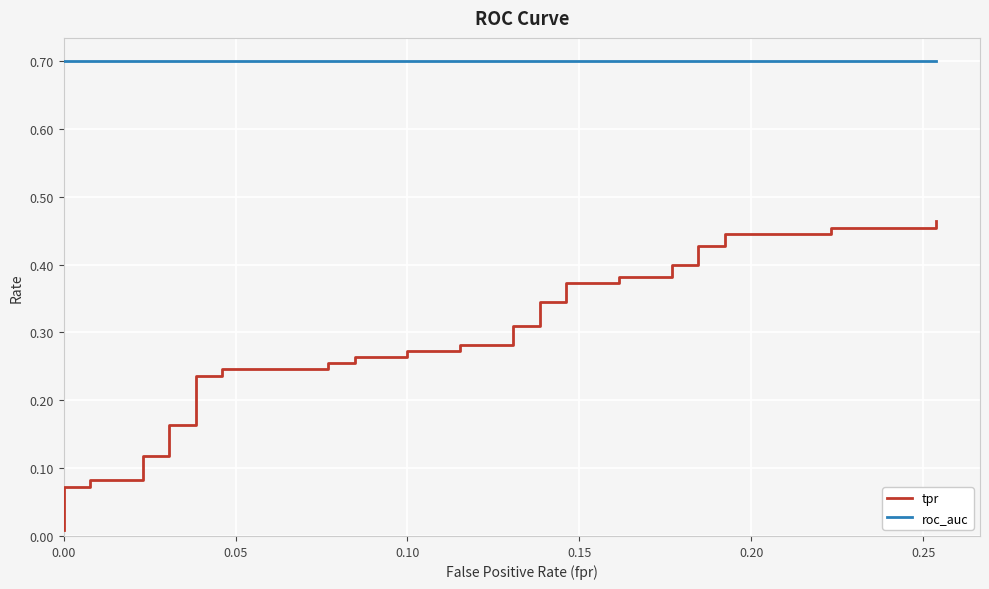

Reading left to right, transcribe all the data shown in this chart.

tpr: 0.0	0.0	0.0	0.1	0.1	0.1	0.1	0.1	0.1	0.2	0.2	0.2	0.2	0.2	0.2	0.3	0.3	0.3	0.3	0.3	0.3	0.3	0.3	0.3	0.3	0.3	0.3	0.4	0.4	0.4	0.4	0.4	0.4	0.4	0.4	0.4	0.4	0.5	0.5	0.5
roc_auc: 0.7	0.7	0.7	0.7	0.7	0.7	0.7	0.7	0.7	0.7	0.7	0.7	0.7	0.7	0.7	0.7	0.7	0.7	0.7	0.7	0.7	0.7	0.7	0.7	0.7	0.7	0.7	0.7	0.7	0.7	0.7	0.7	0.7	0.7	0.7	0.7	0.7	0.7	0.7	0.7